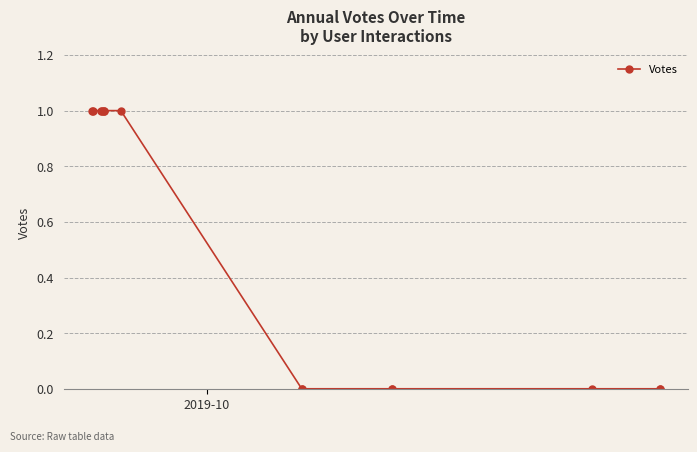

The chart shows a value of 0 at 8. True or false?

False